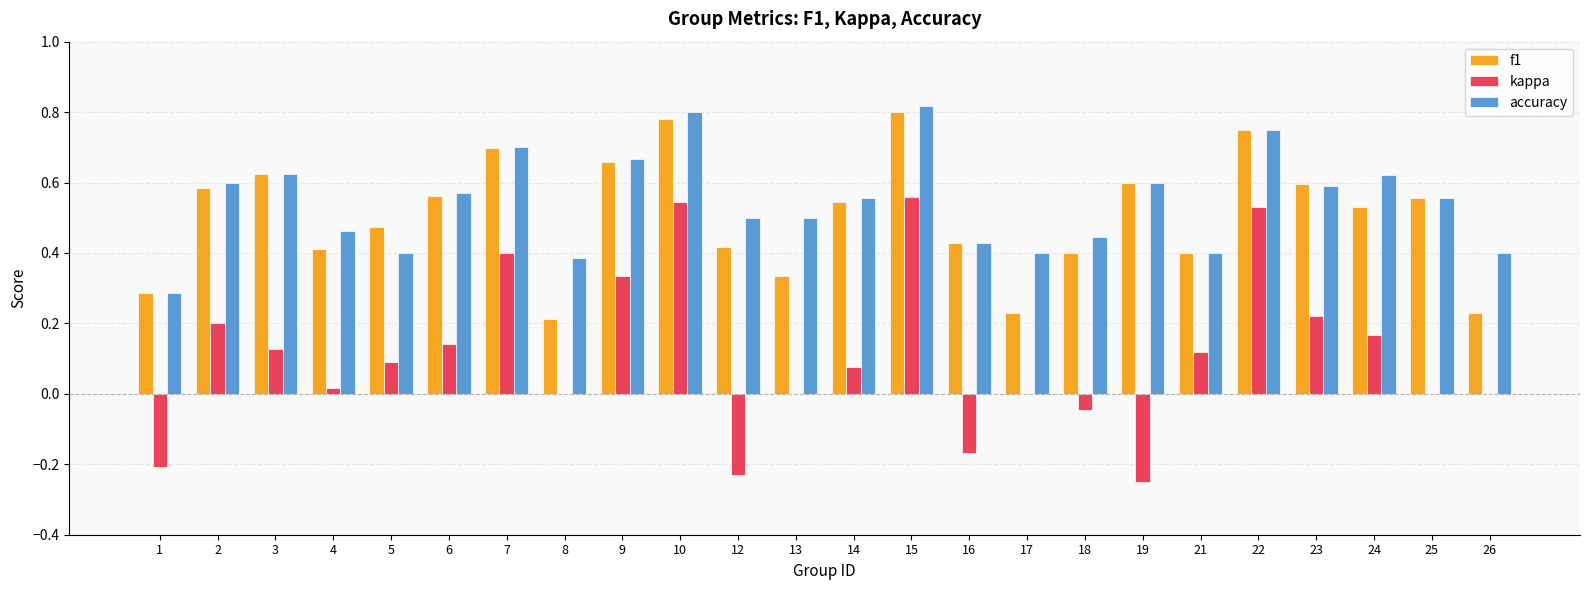

Which series changed the most between 8 and 18?

f1